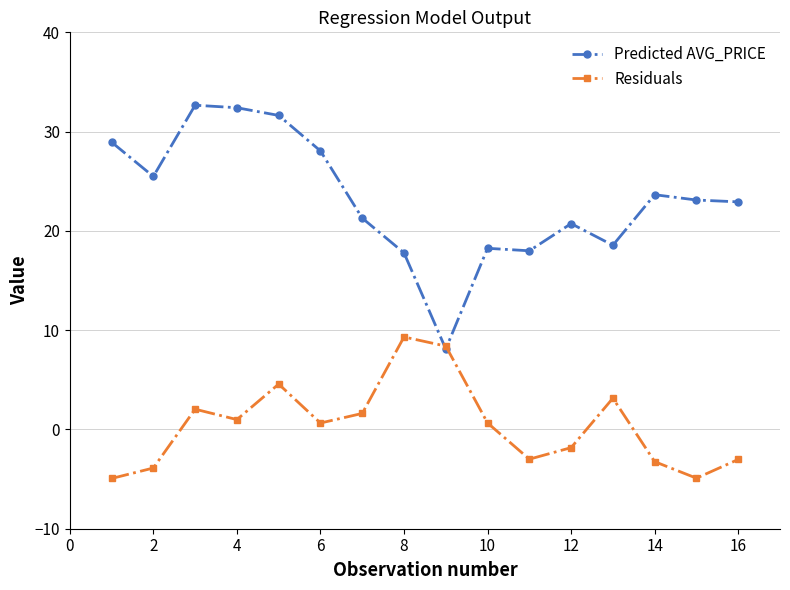

Is this an area chart (filled region under the line)?

No